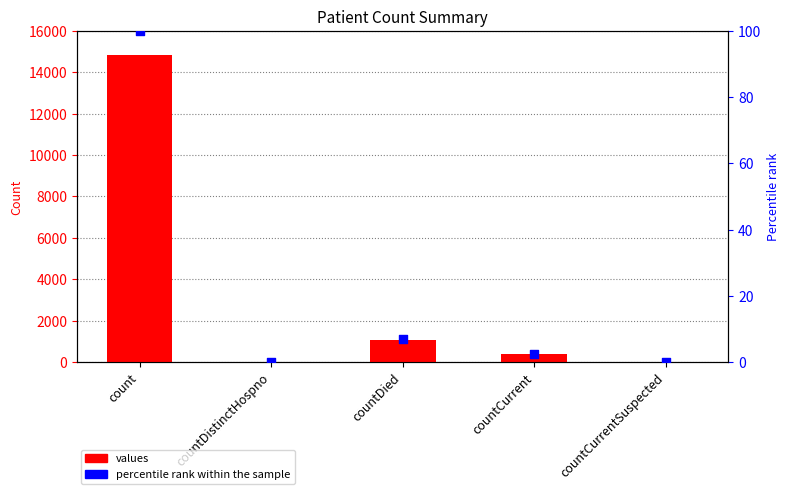

Which series has the largest Y range (max minus min)?

values